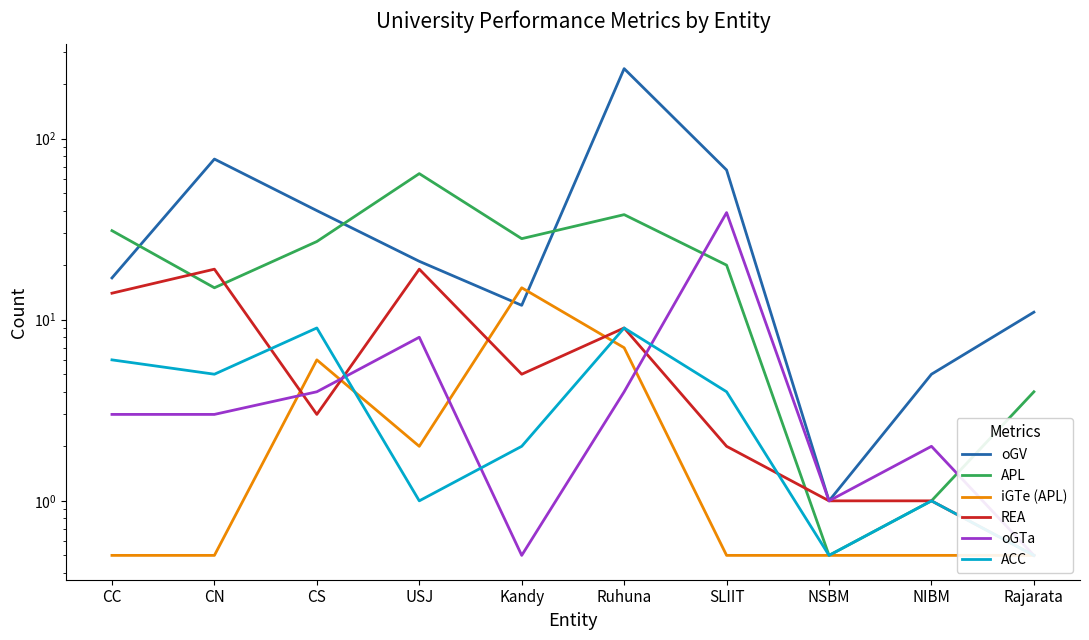

What is the difference between the highest and lowest values at Ruhuna?

239.0